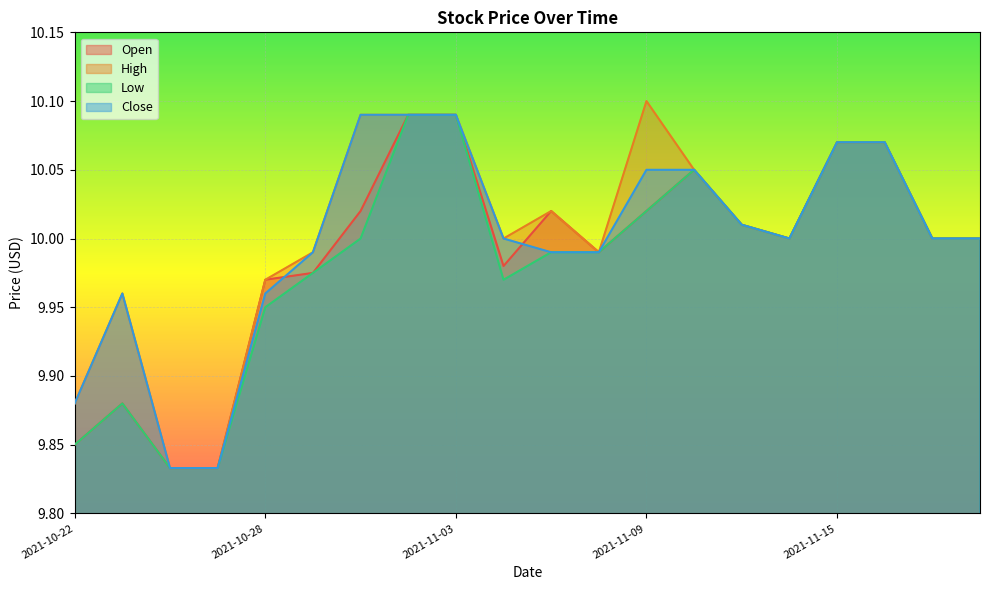

At which category does High reach its first local peak?

2021-10-25